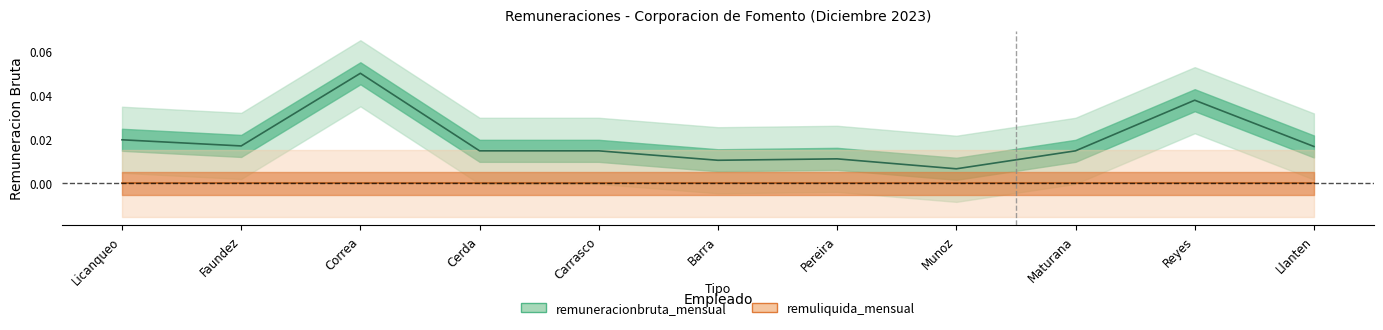

What is the label of the 3rd point from the left?

Correa